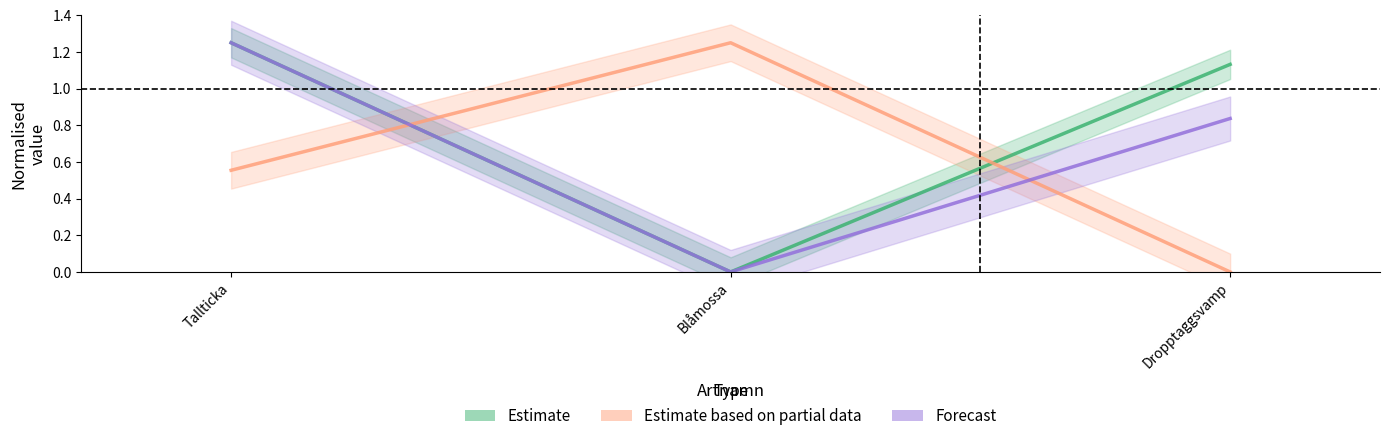

Does the chart have visible grid lines?

No